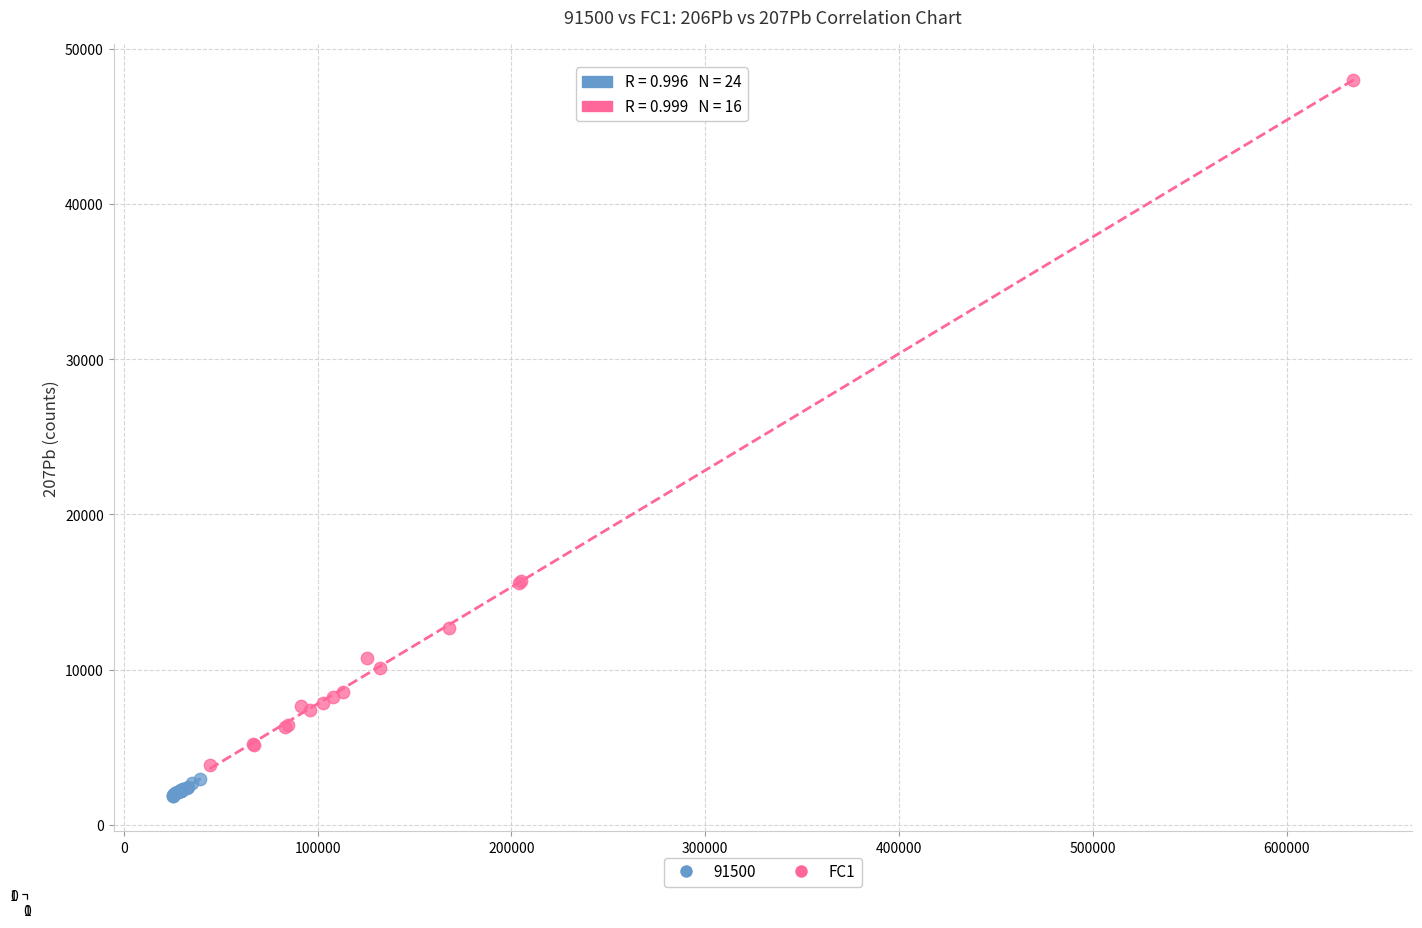

Which series reaches the maximum Y coordinate?

FC1